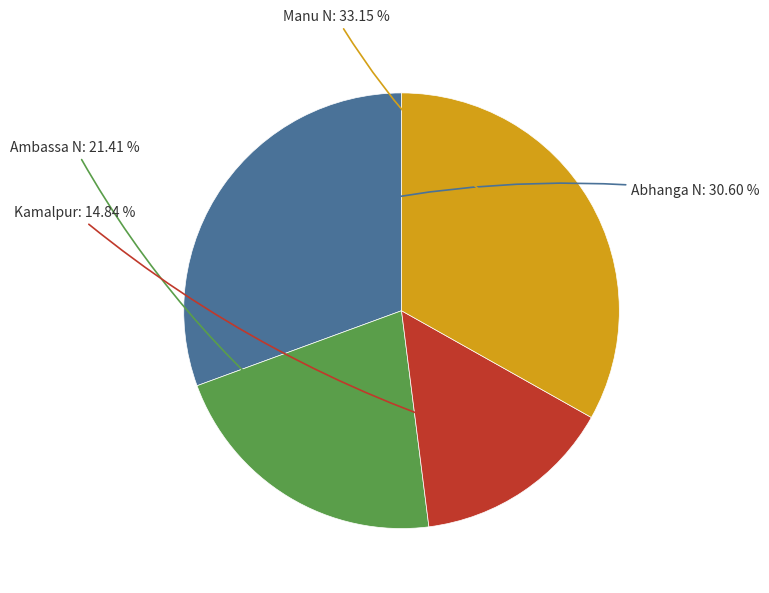

Does any single category account for the majority?

No